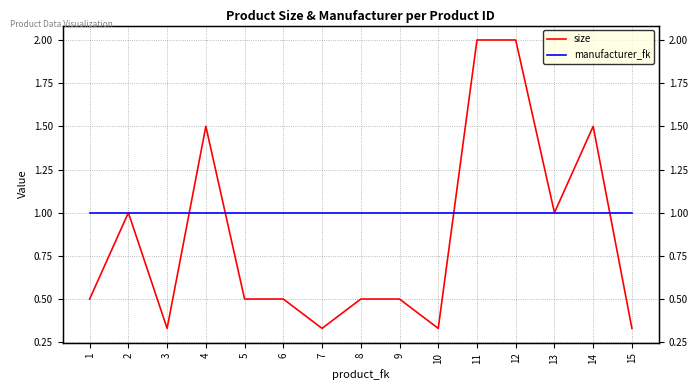

Rank the categories by manufacturer_fk value from lowest to highest.

1, 2, 3, 4, 5, 6, 7, 8, 9, 10, 11, 12, 13, 14, 15